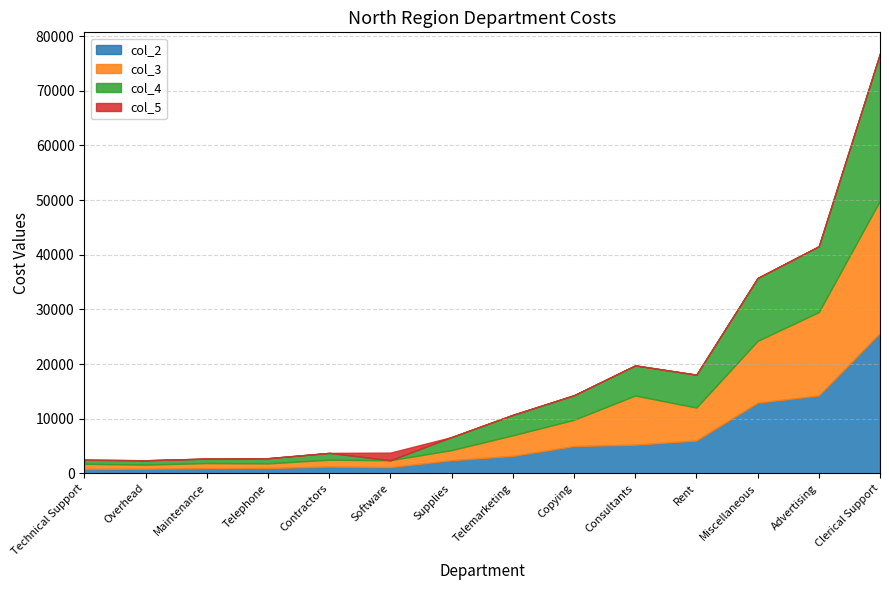

Is it true that col_2 equals 36175 at Clerical Support?

False